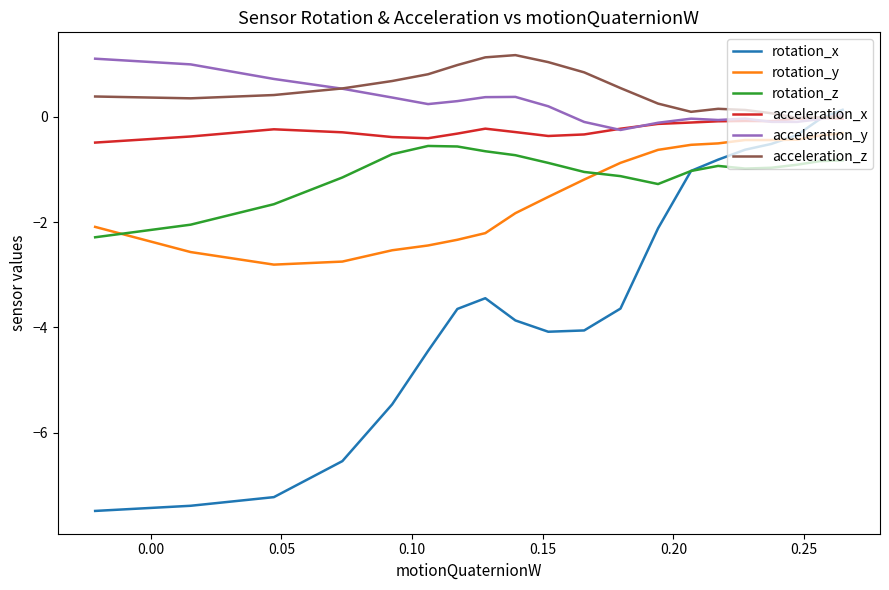

Count the number of data series in this chart.

6